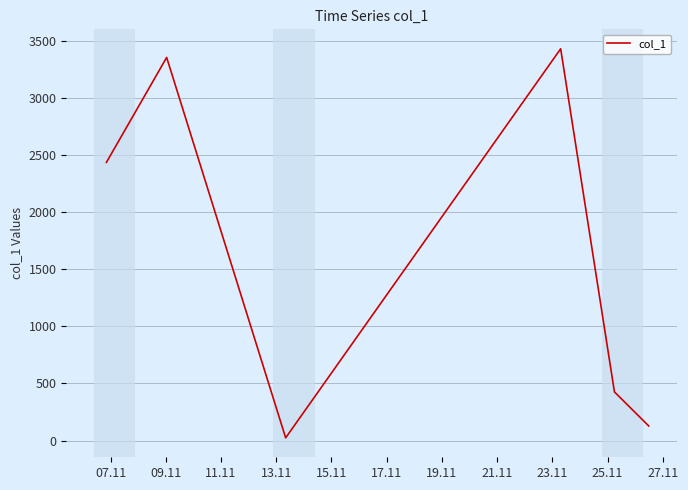

What is the greatest value displayed?

3428.6